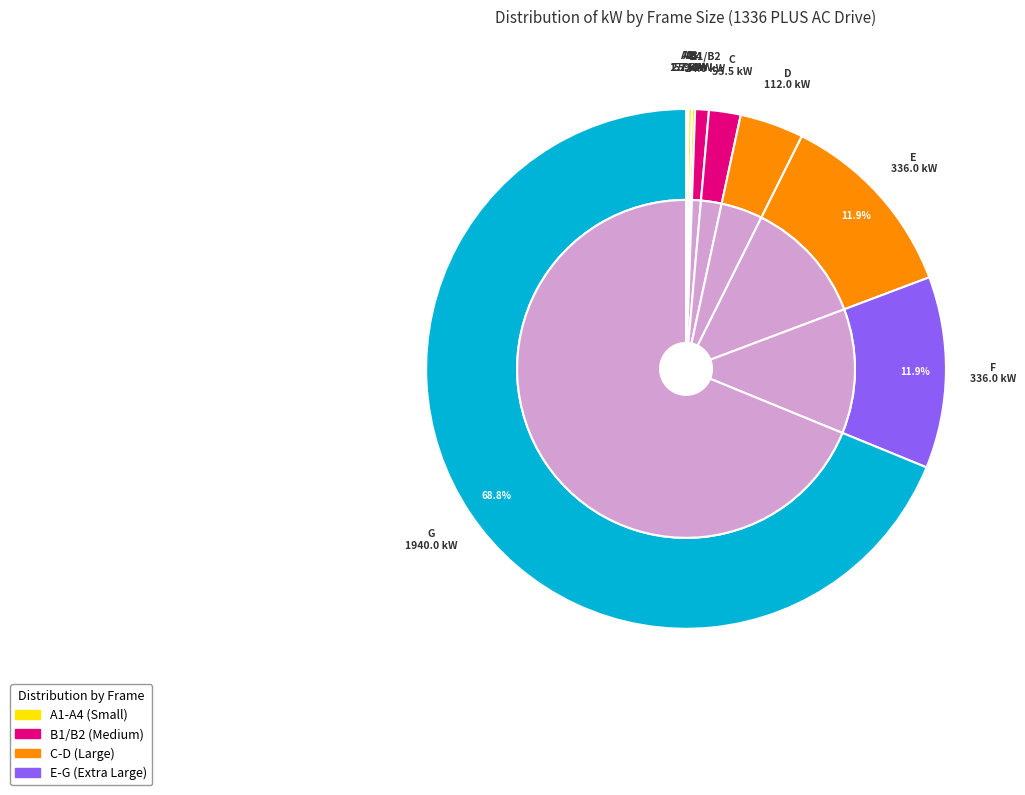

Count the number of slices in the pie.

29